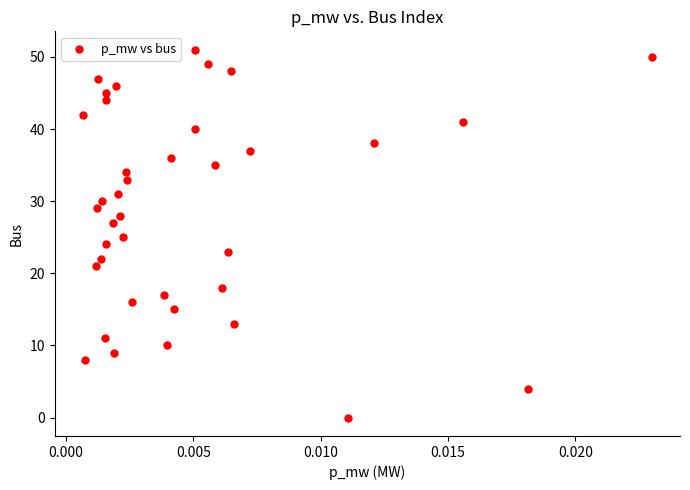

Count the number of points in this scatter plot.

38